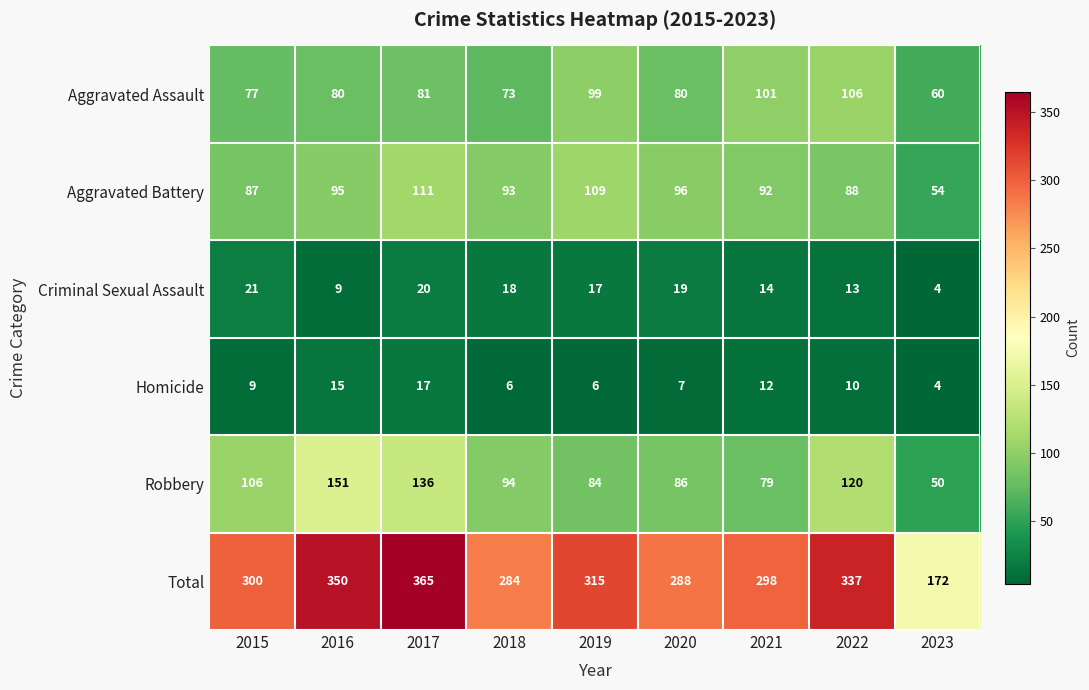

What is the total value across all series at 2018?

568